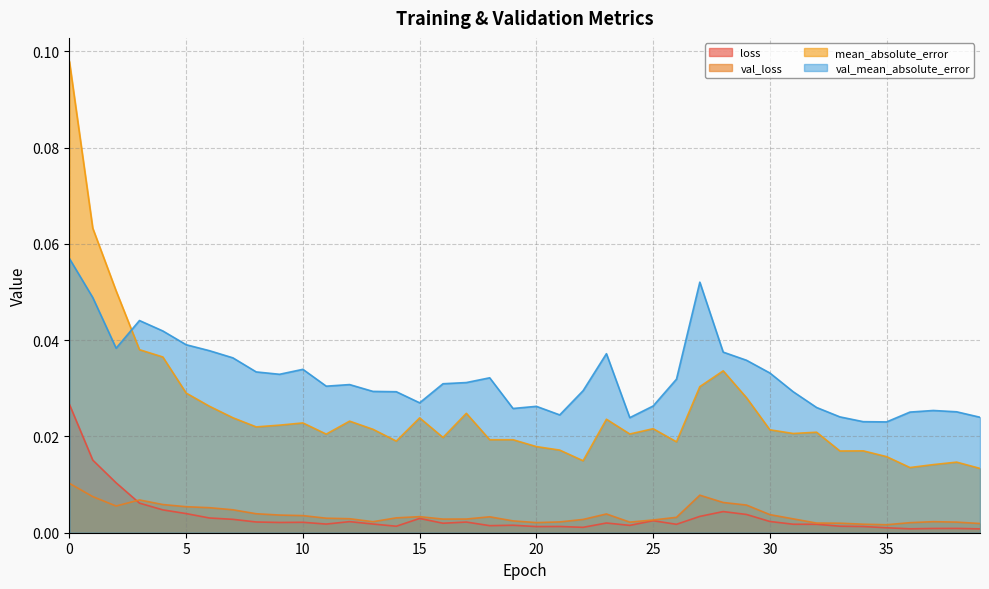

Reading left to right, extract all data points from this chart.

loss: 0.0	0.0	0.0	0.0	0.0	0.0	0.0	0.0	0.0	0.0	0.0	0.0	0.0	0.0	0.0	0.0	0.0	0.0	0.0	0.0	0.0	0.0	0.0	0.0	0.0	0.0	0.0	0.0	0.0	0.0	0.0	0.0	0.0	0.0	0.0	0.0	0.0	0.0	0.0	0.0
val_loss: 0.0	0.0	0.0	0.0	0.0	0.0	0.0	0.0	0.0	0.0	0.0	0.0	0.0	0.0	0.0	0.0	0.0	0.0	0.0	0.0	0.0	0.0	0.0	0.0	0.0	0.0	0.0	0.0	0.0	0.0	0.0	0.0	0.0	0.0	0.0	0.0	0.0	0.0	0.0	0.0
mean_absolute_error: 0.1	0.1	0.1	0.0	0.0	0.0	0.0	0.0	0.0	0.0	0.0	0.0	0.0	0.0	0.0	0.0	0.0	0.0	0.0	0.0	0.0	0.0	0.0	0.0	0.0	0.0	0.0	0.0	0.0	0.0	0.0	0.0	0.0	0.0	0.0	0.0	0.0	0.0	0.0	0.0
val_mean_absolute_error: 0.1	0.0	0.0	0.0	0.0	0.0	0.0	0.0	0.0	0.0	0.0	0.0	0.0	0.0	0.0	0.0	0.0	0.0	0.0	0.0	0.0	0.0	0.0	0.0	0.0	0.0	0.0	0.1	0.0	0.0	0.0	0.0	0.0	0.0	0.0	0.0	0.0	0.0	0.0	0.0